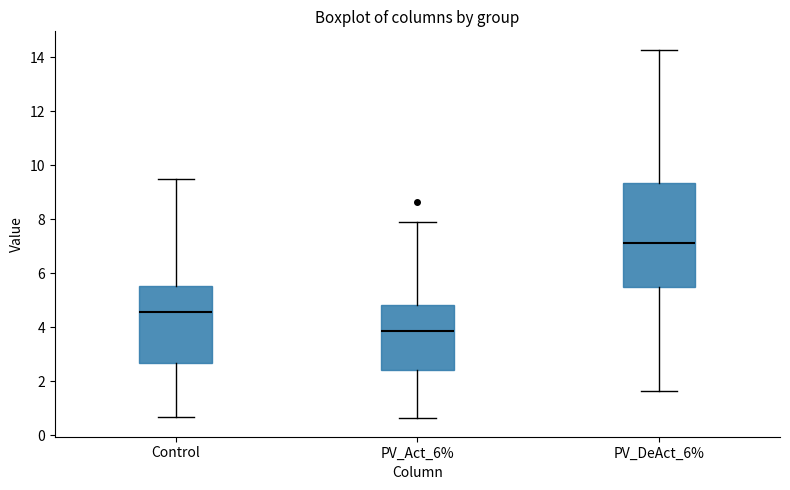

Reading left to right, transcribe this box plot: for each box, give where its median line is, the range the box spans, and where its two whiskers end, as read against the y-axis. The values are not printed on the chart, so give them approximately, as read against the axis.

Control: median 4.6, box 2.6 to 5.6, whiskers 0.6 to 9.4
PV_Act_6%: median 3.8, box 2.4 to 4.8, whiskers 0.6 to 7.8
PV_DeAct_6%: median 7.2, box 5.6 to 9.4, whiskers 1.6 to 14.2